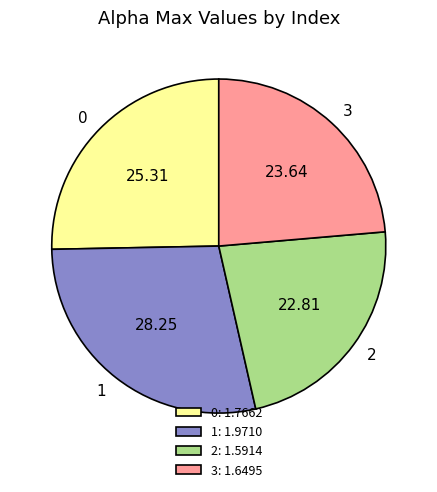

How many segments does this pie chart have?

4